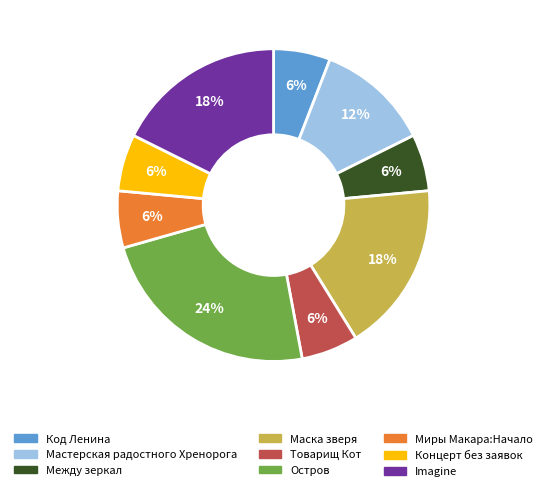

What is the largest slice in the pie chart?

Остров